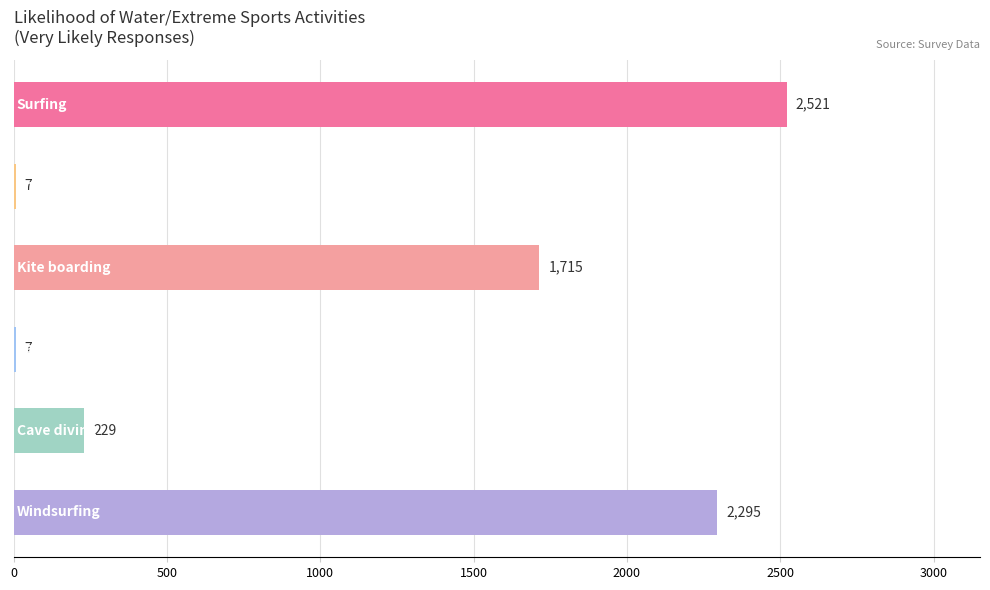

What is the greatest value displayed?

2521.3